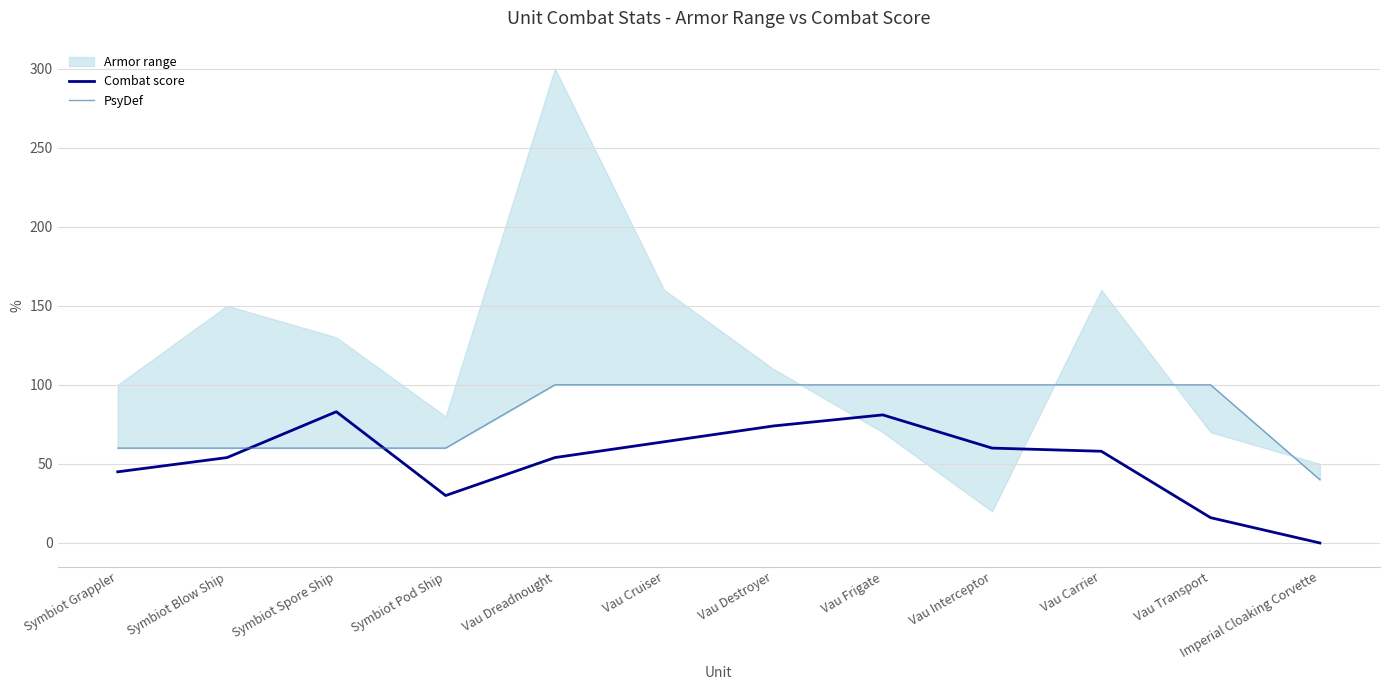

What value does the PsyDef series have at Symbiot Pod Ship?

60